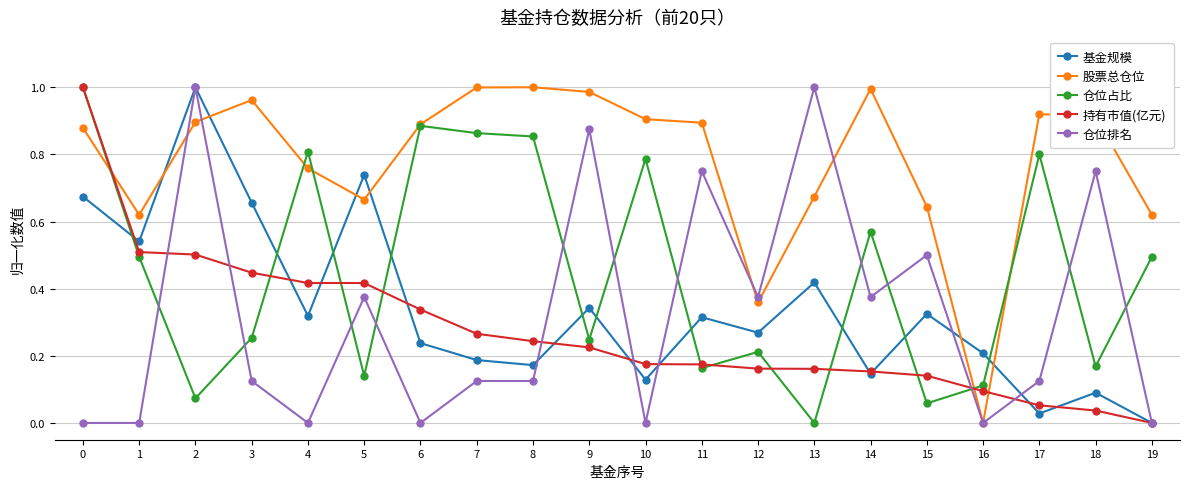

How many 仓位排名 values are between 0 and 1?

20